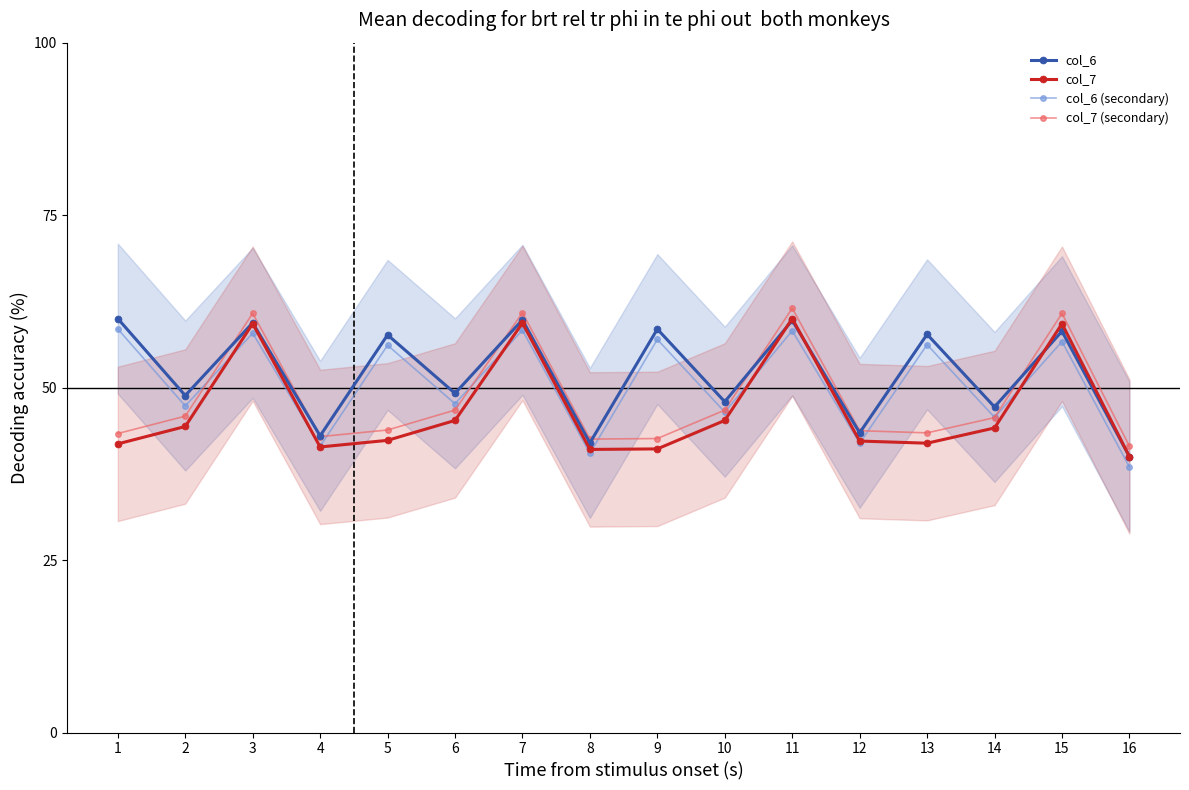

Which series has the widest spread of values?

col_6